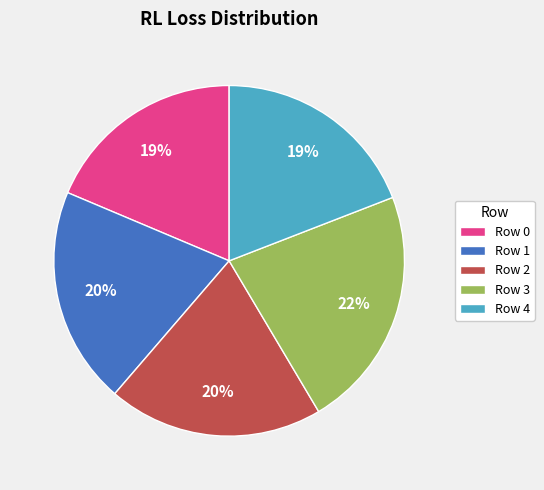

Which has a higher value, Row 0 or Row 3?

Row 3